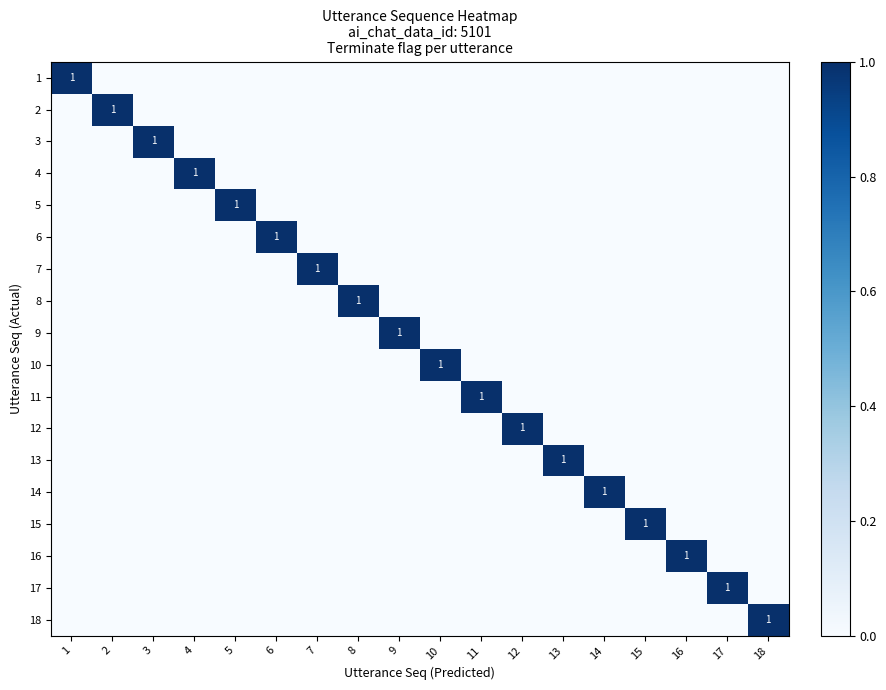

At 4, list the series in order from largest to smallest.

4, 1, 2, 3, 5, 6, 7, 8, 9, 10, 11, 12, 13, 14, 15, 16, 17, 18